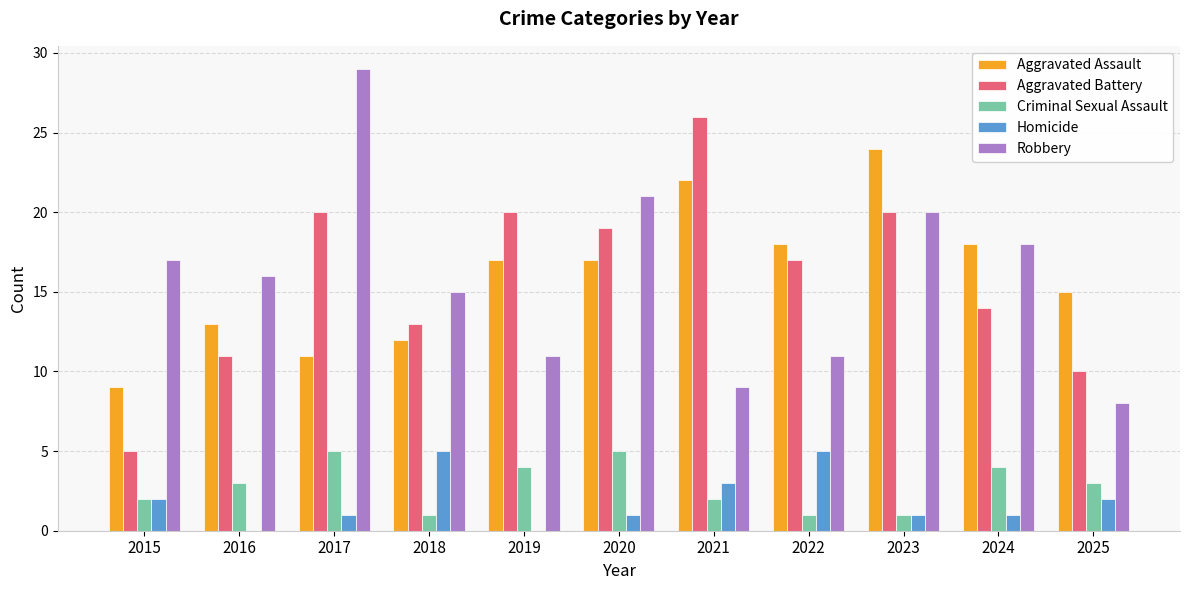

How many data points does each series have?

11